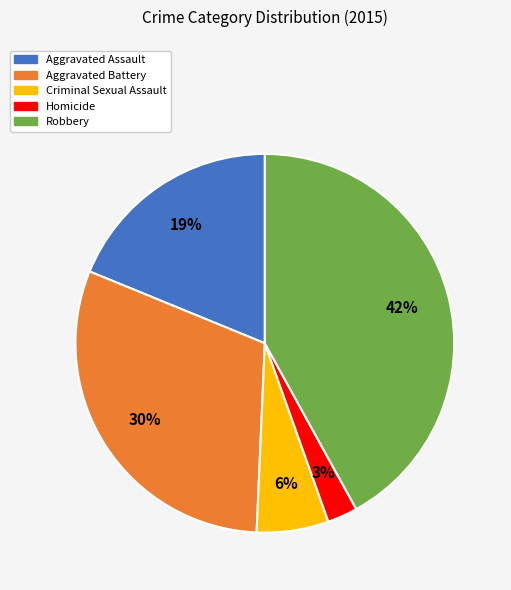

Which has a higher value, Criminal Sexual Assault or Aggravated Assault?

Aggravated Assault